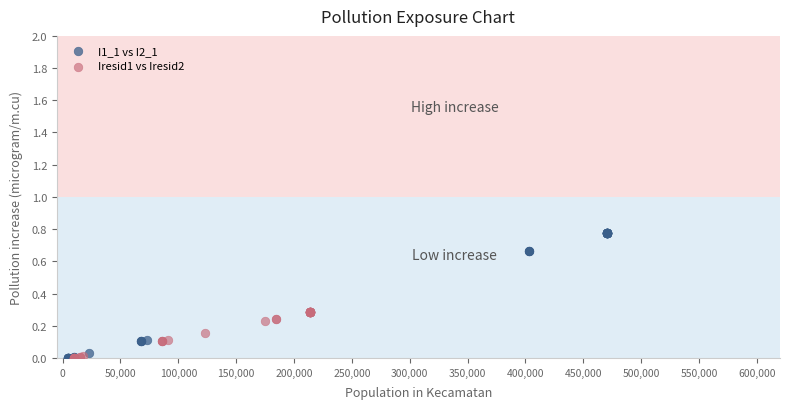

Which series has the largest Y range (max minus min)?

I1_1 vs I2_1